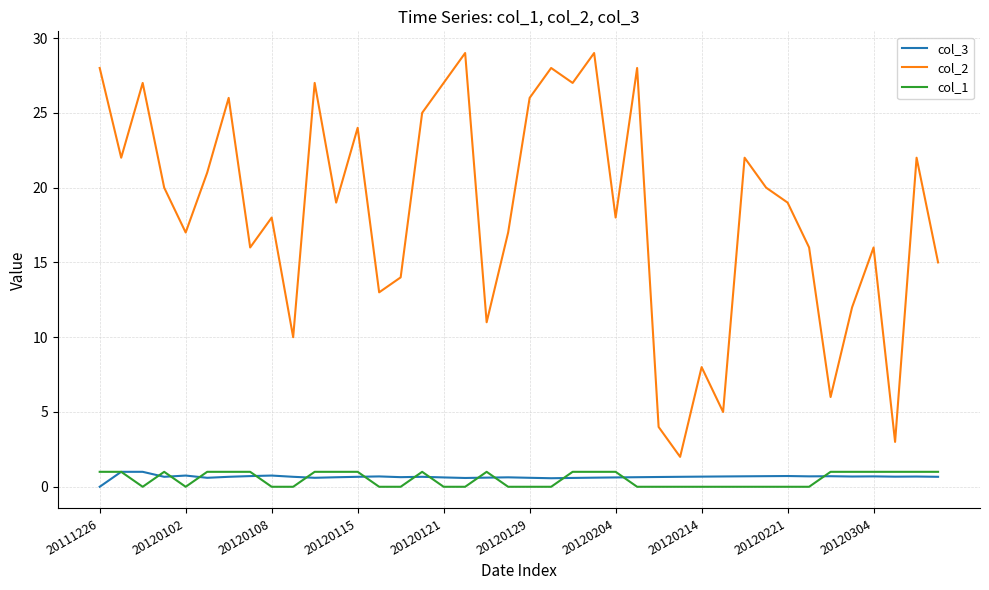

What is the maximum value shown in the chart?

29.0